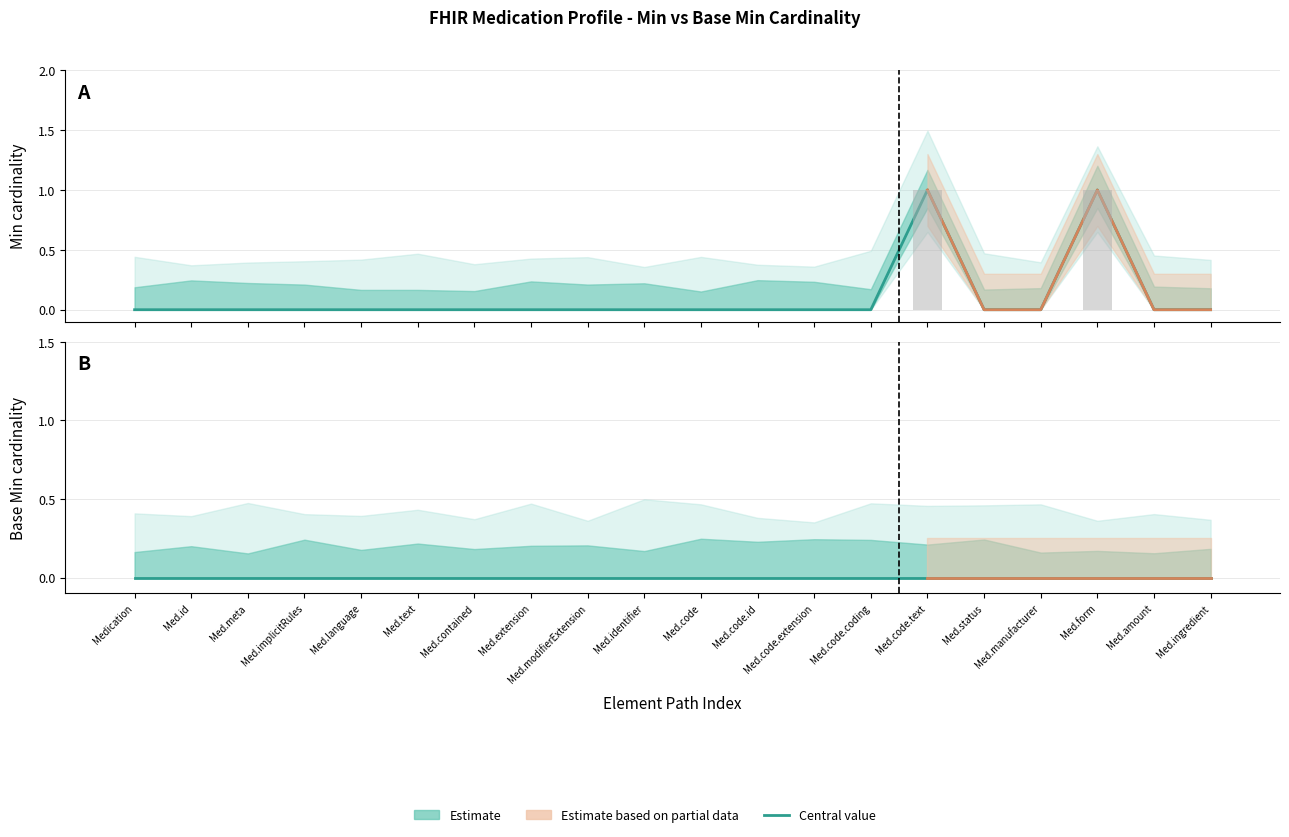

At which label is Base Min (Estimate) closest to 0?

Medication